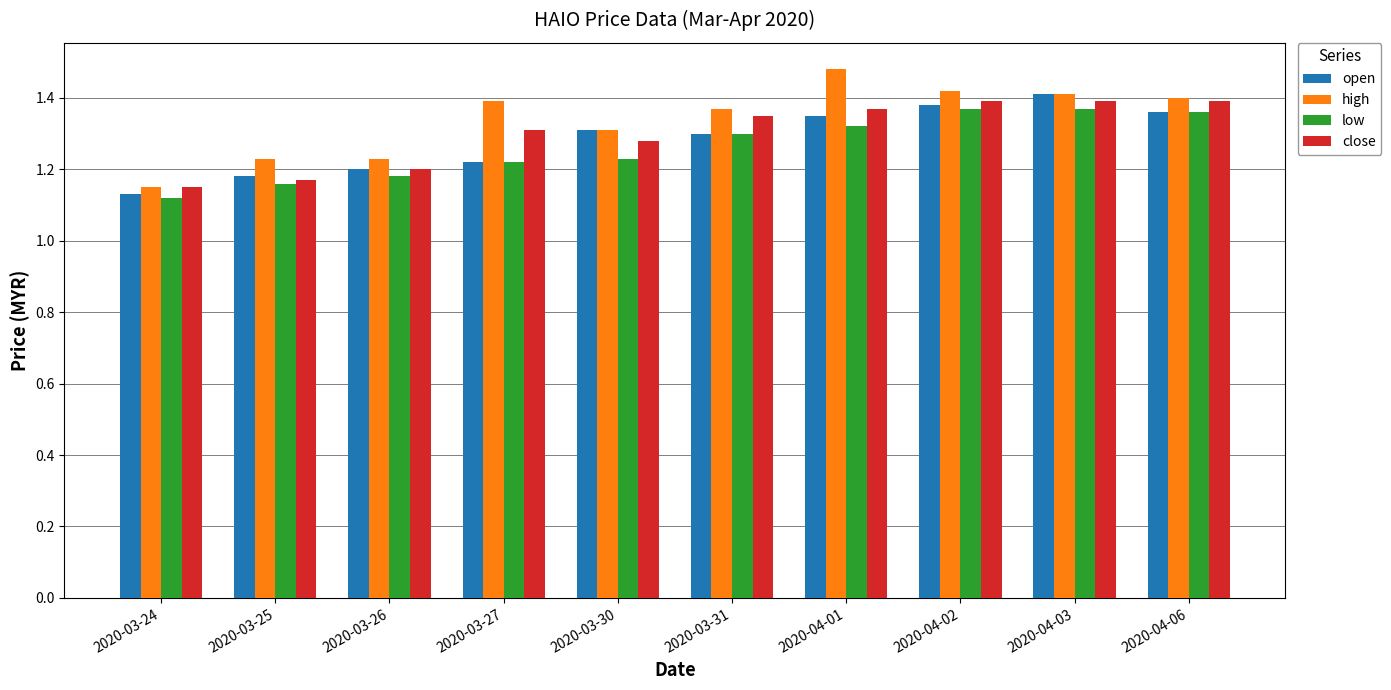

The high series shows 1.7 at 2020-03-30. True or false?

False